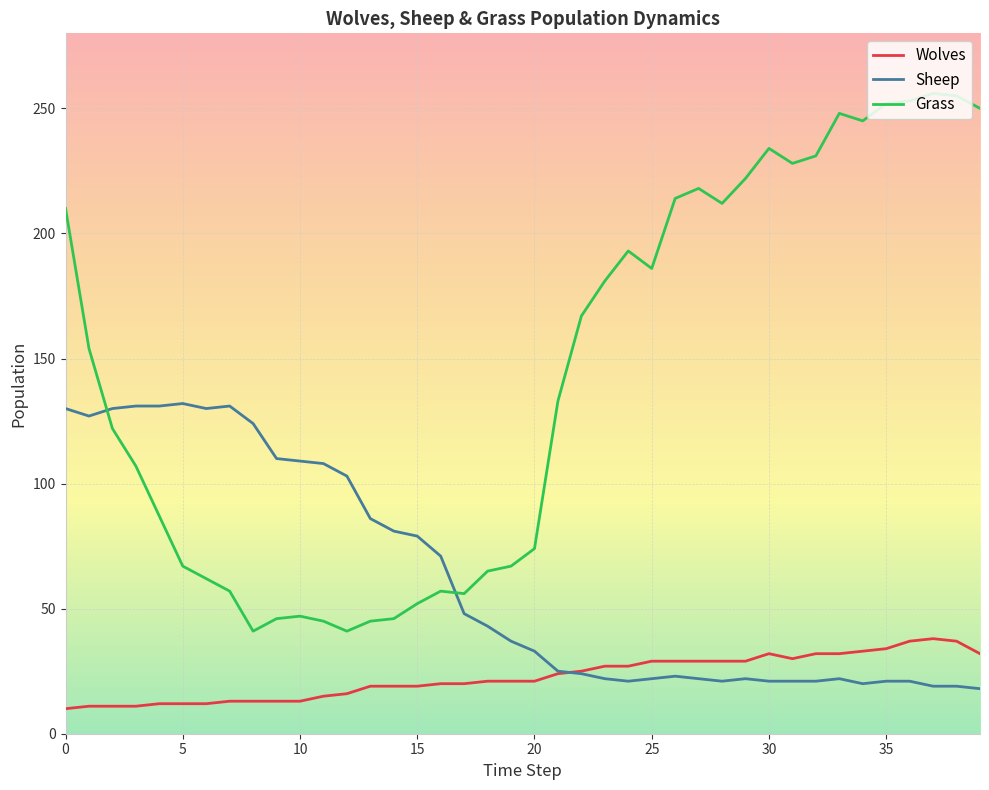

What is the greatest value displayed?

256